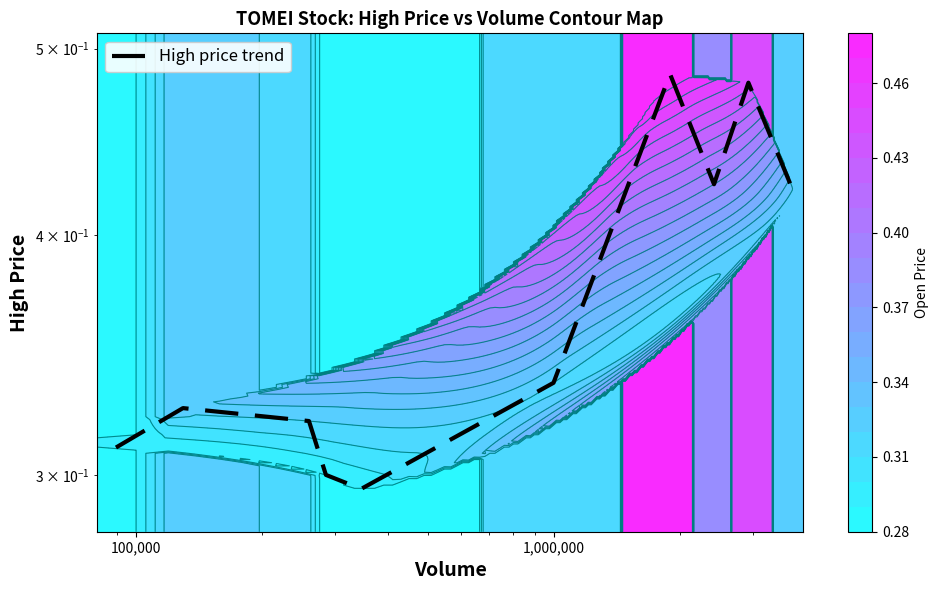

Reading left to right, transcribe all the data shown in this chart.

0.3	0.3	0.3	0.3	0.3	0.3	0.5	0.4	0.5	0.4